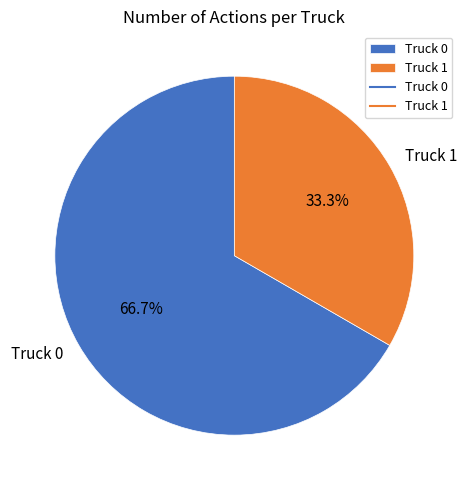

How many slices are in this pie chart?

2